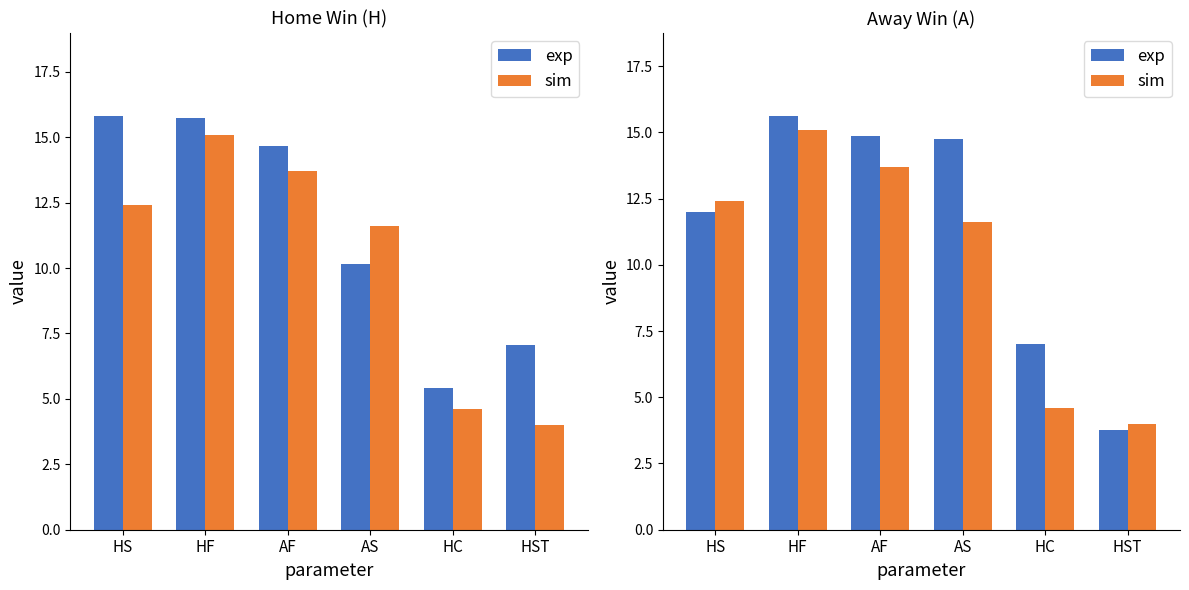

Is the value of sim at AF greater than the value of exp at AS?

No